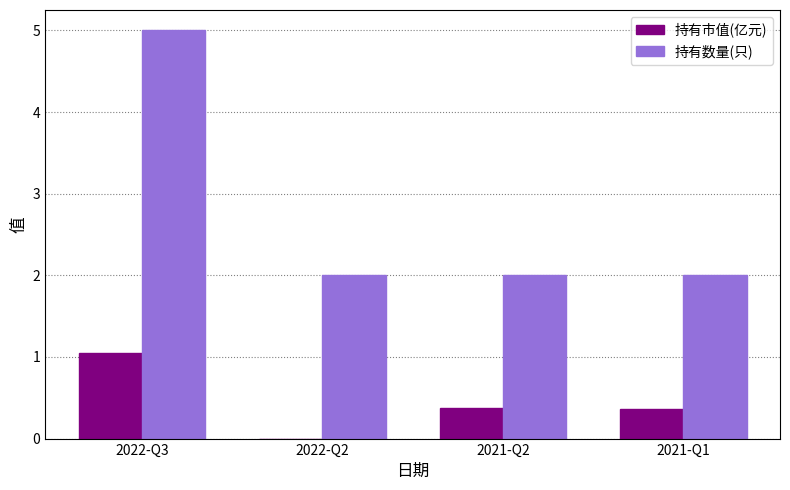

What is the sum of the 持有数量(只) values at 2022-Q2 and 2021-Q2?

4.0